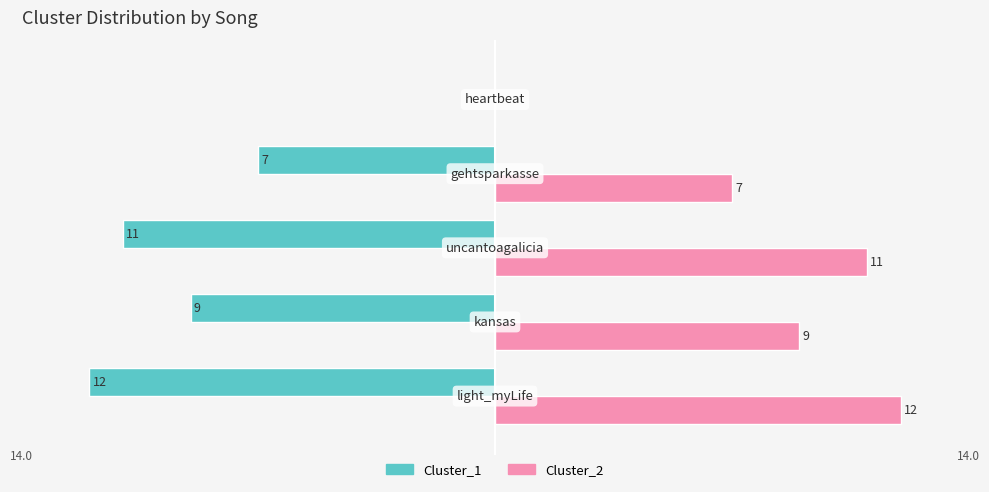

Which series has the widest spread of values?

Cluster_1